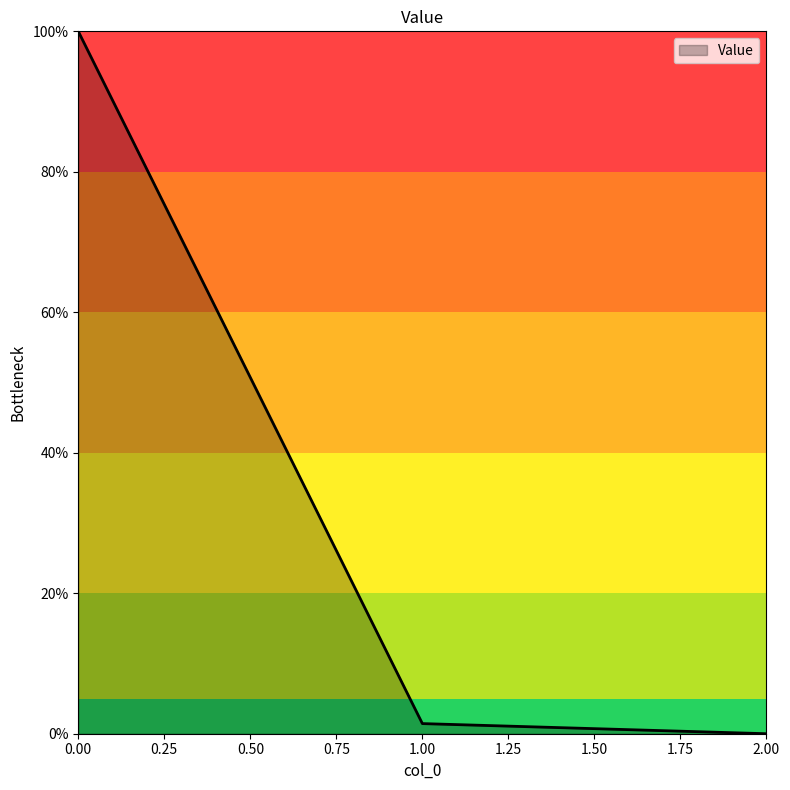

What is the sum of all values?

101.4